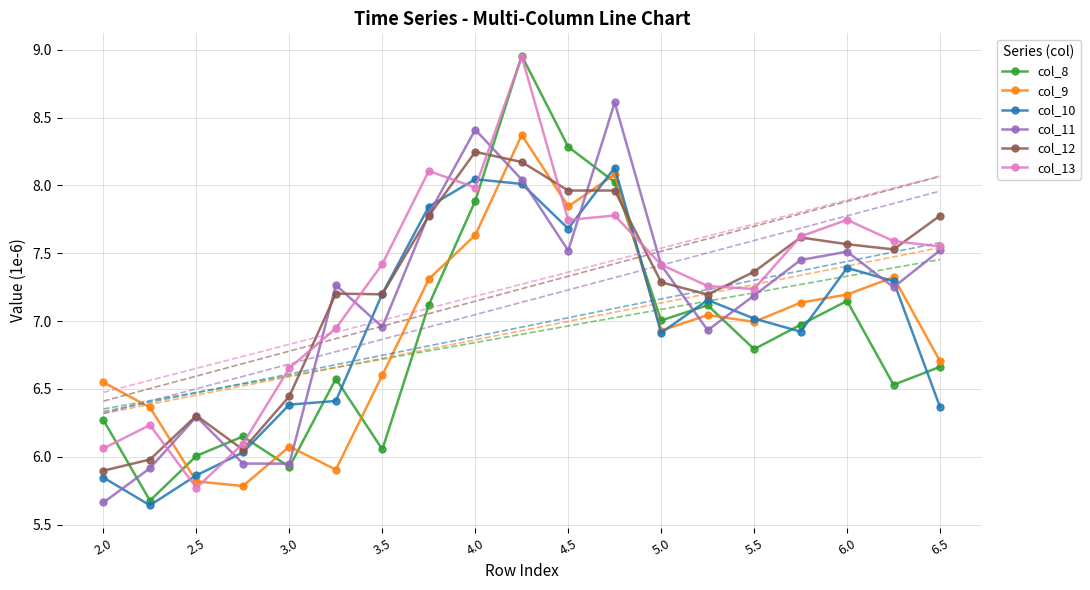

True or false: col_9 has more than 1 points higher than both neighbors.

True